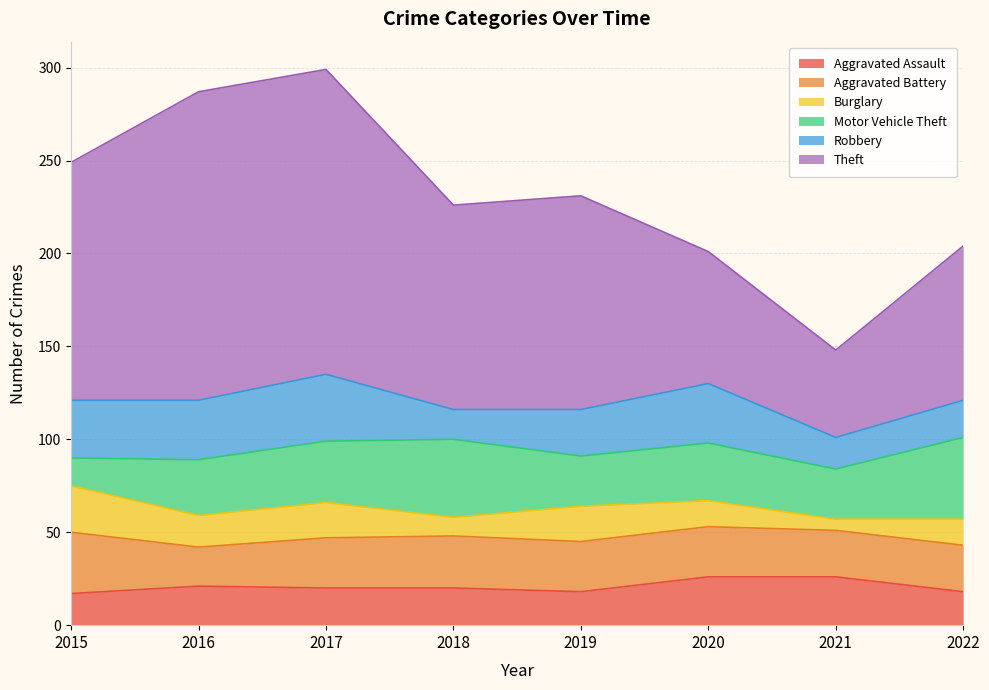

Read the Burglary value at 2015, to the nearest 5.

25